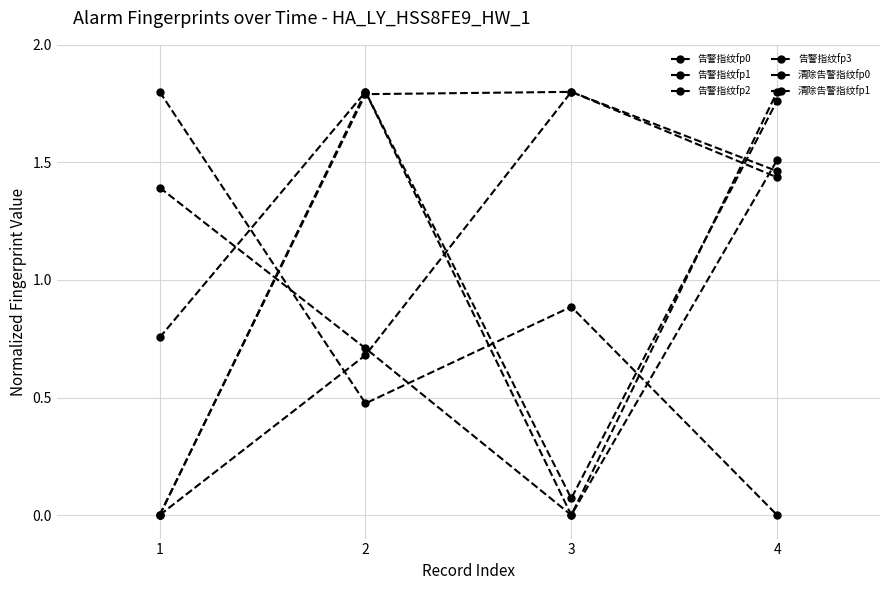

How many interior local peaks does the 告警指纹fp1 series have?

1